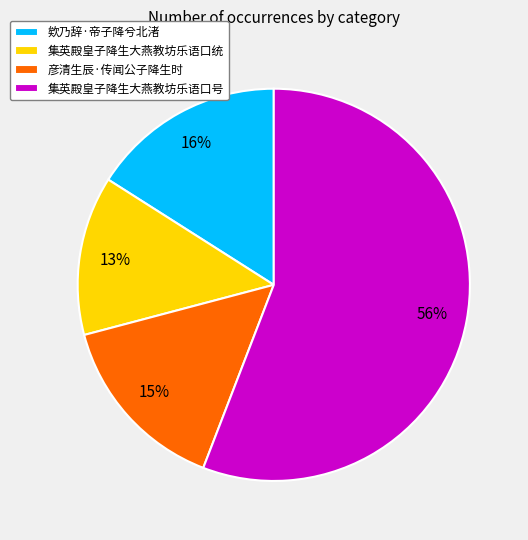

What is the largest slice in the pie chart?

集英殿皇子降生大燕教坊乐语口号